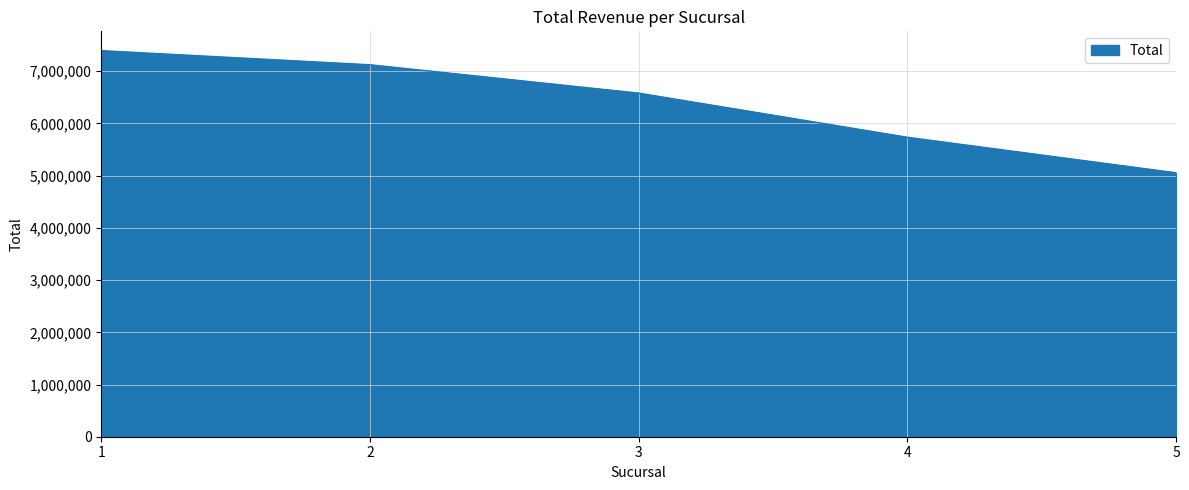

Between 3 and 1, which is larger?

1